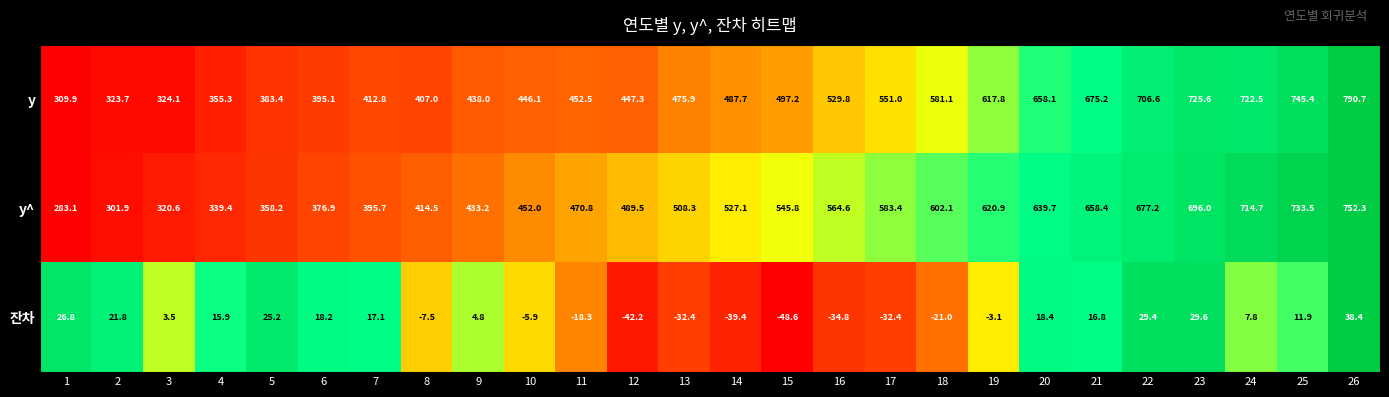

Count the number of data series in this chart.

3